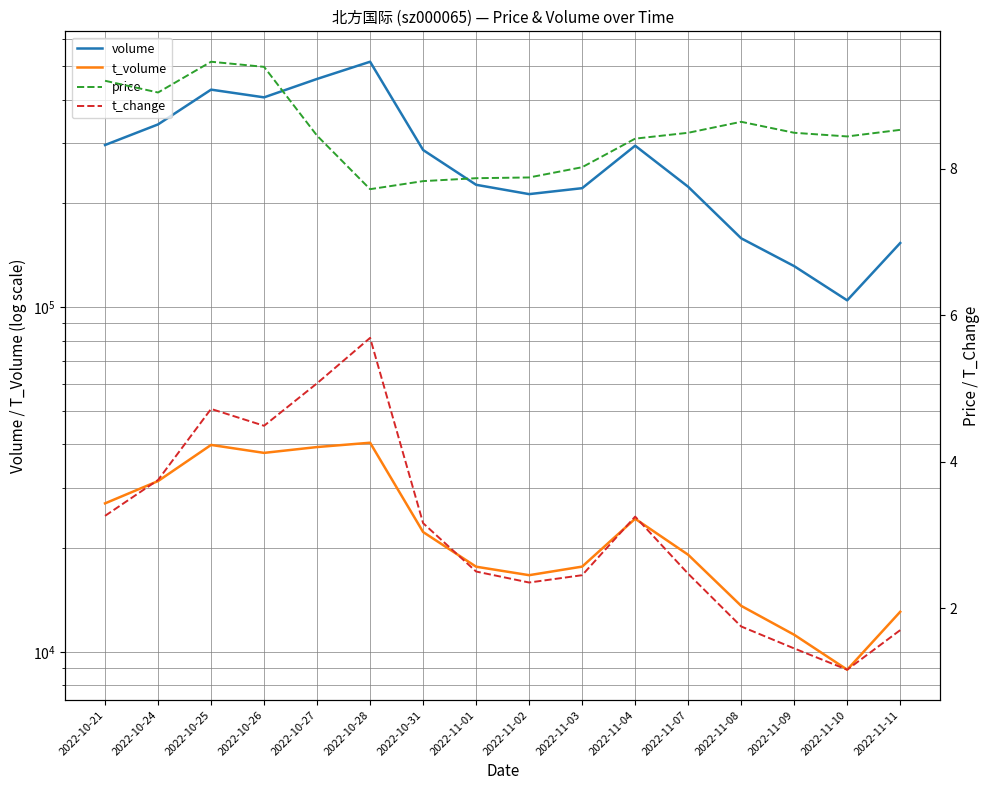

What are all the series names shown in the legend?

volume, t_volume, price, t_change